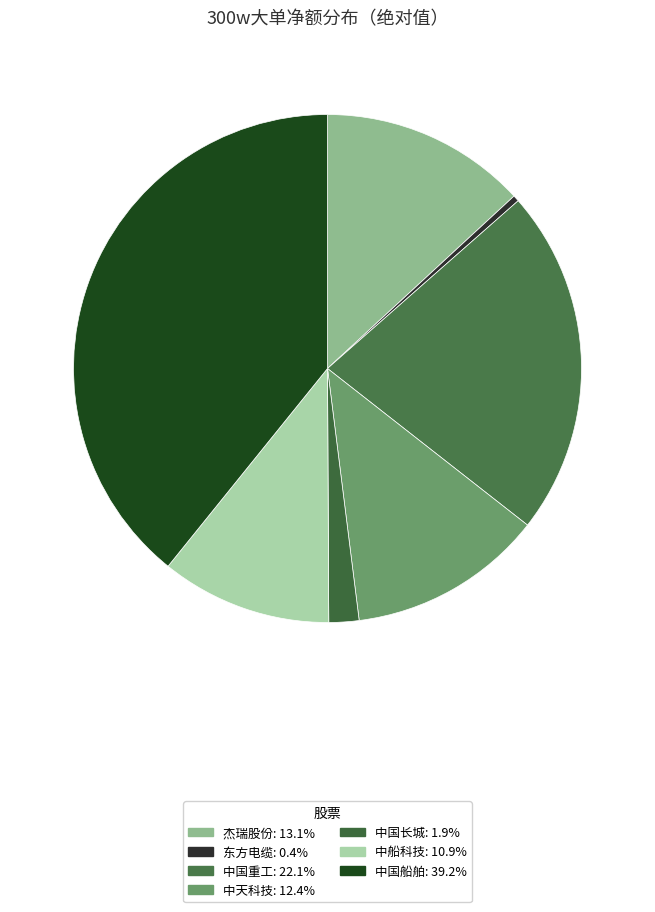

Is the sum of 东方电缆 and 中国重工 greater than half?

No